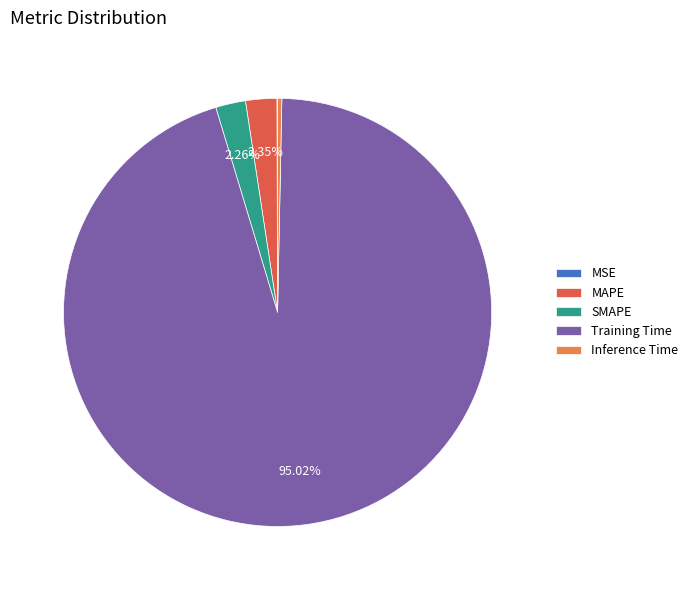

Is the sum of SMAPE and MAPE greater than half?

No